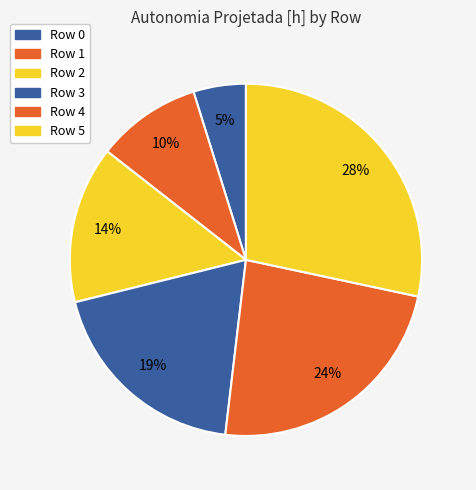

How many slices are in this pie chart?

6